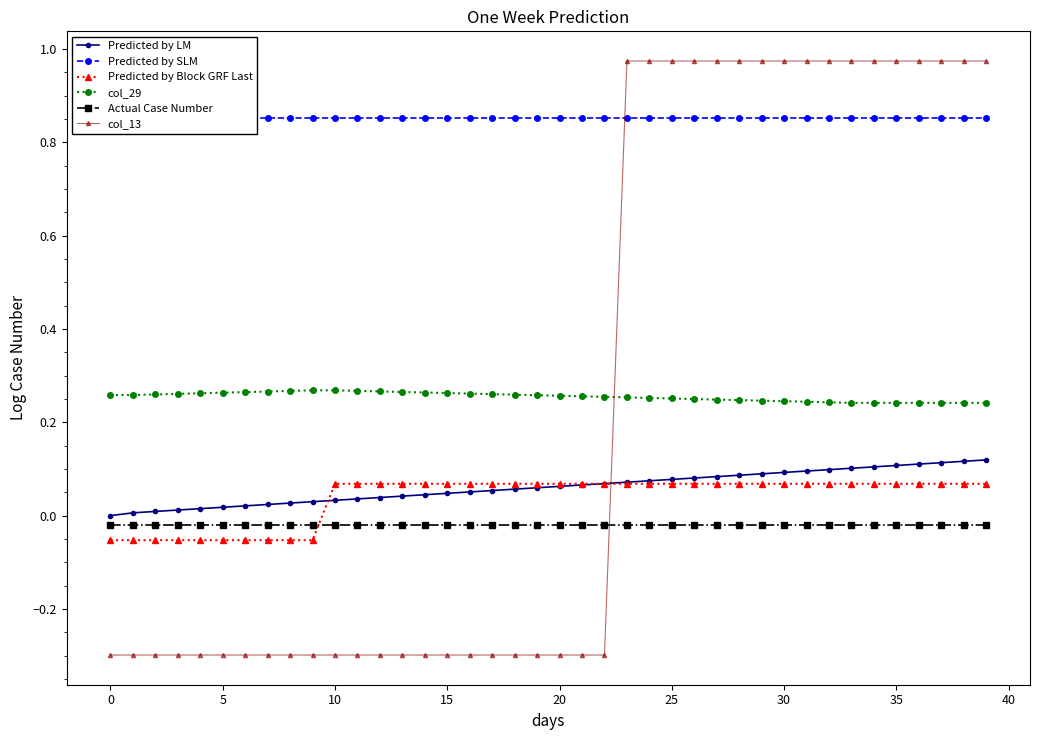

What is the sum of all Predicted by SLM values?

34.1